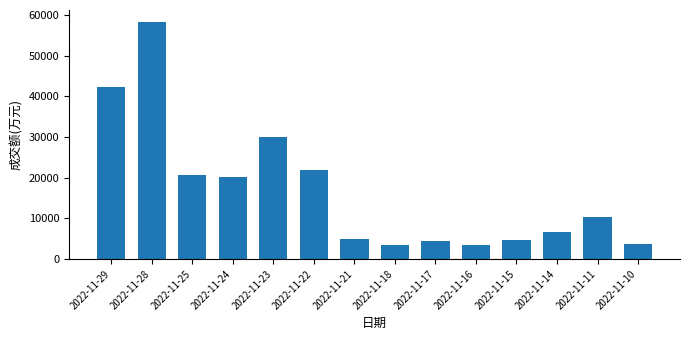

What is the value of the 3rd bar from the left?

20689